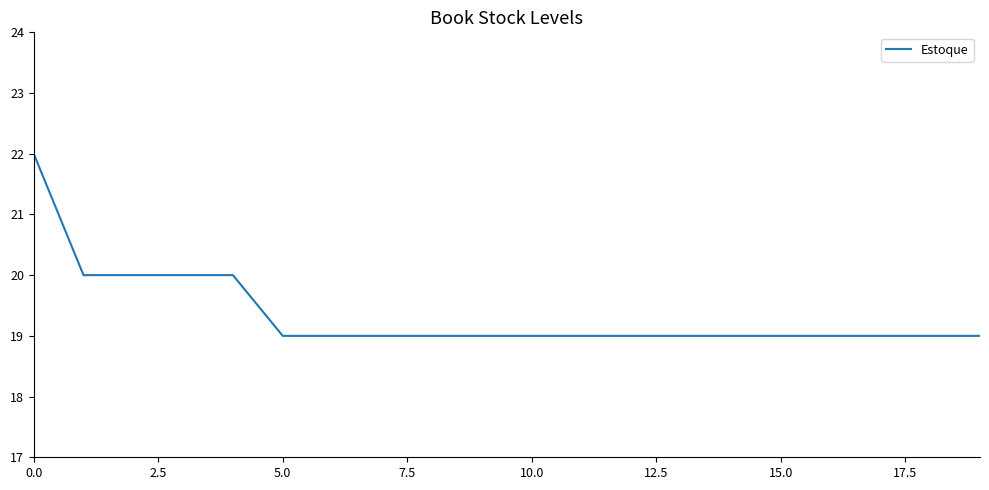

What is the greatest value displayed?

22